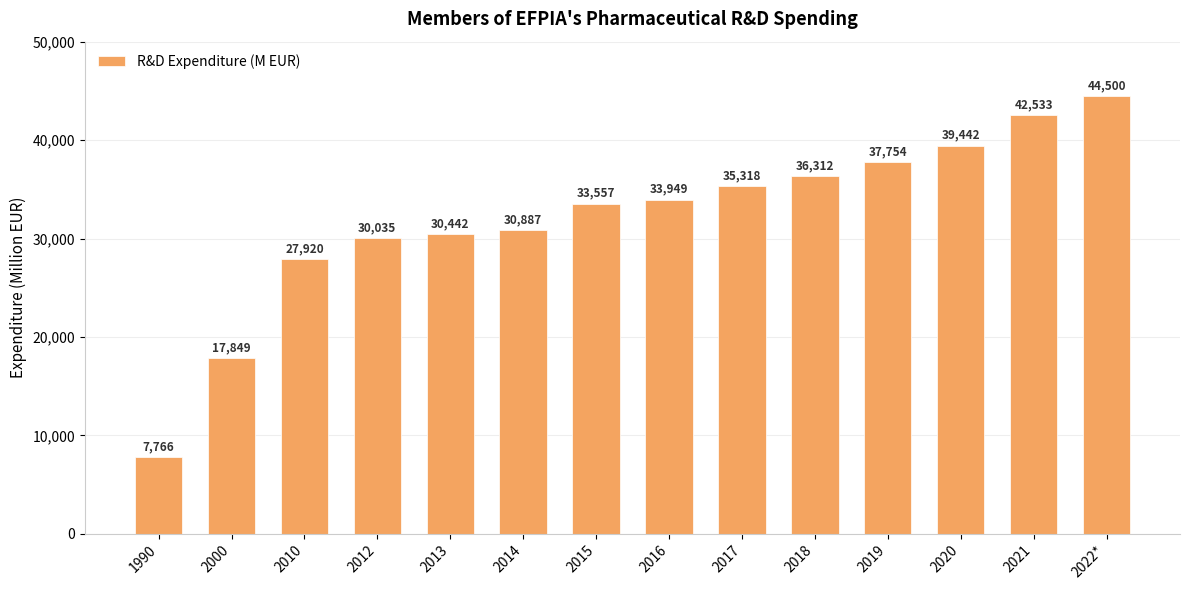

Rank the categories by value from highest to lowest.

2022*, 2021, 2020, 2019, 2018, 2017, 2016, 2015, 2014, 2013, 2012, 2010, 2000, 1990